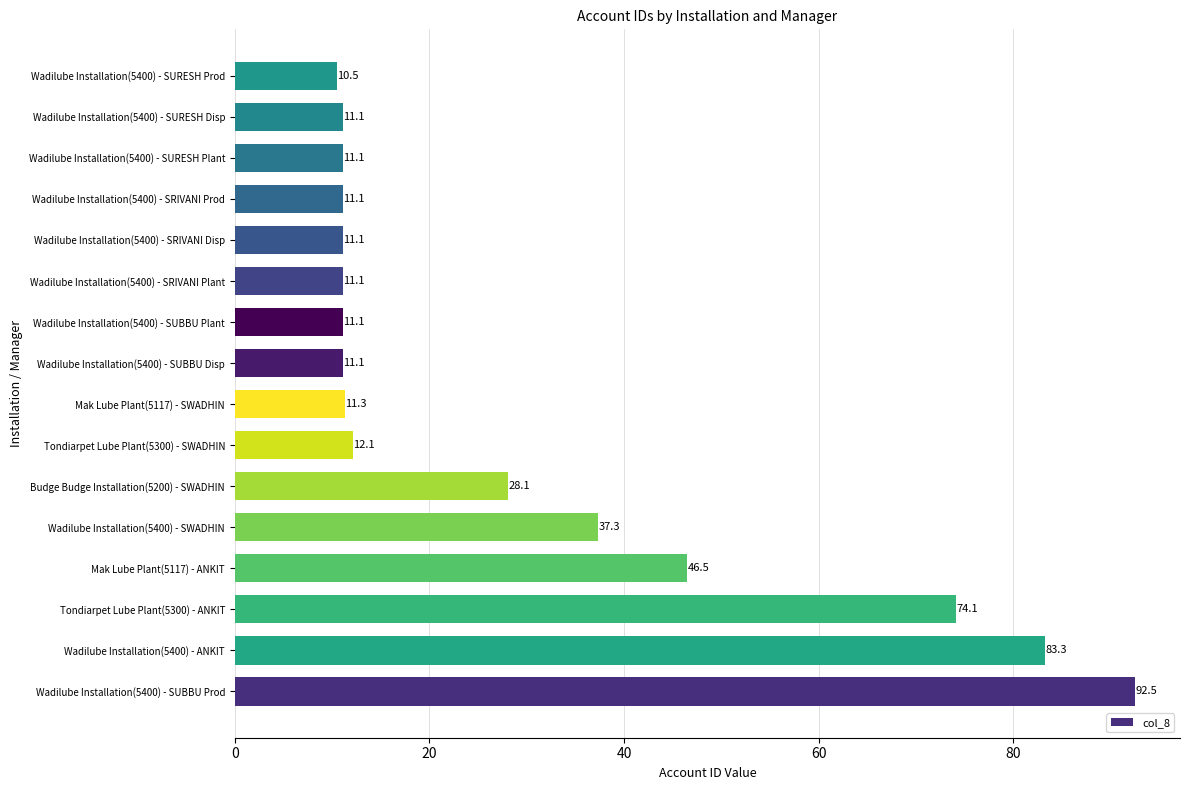

At which label is the value closest to 51?

Mak Lube Plant(5117) - ANKIT